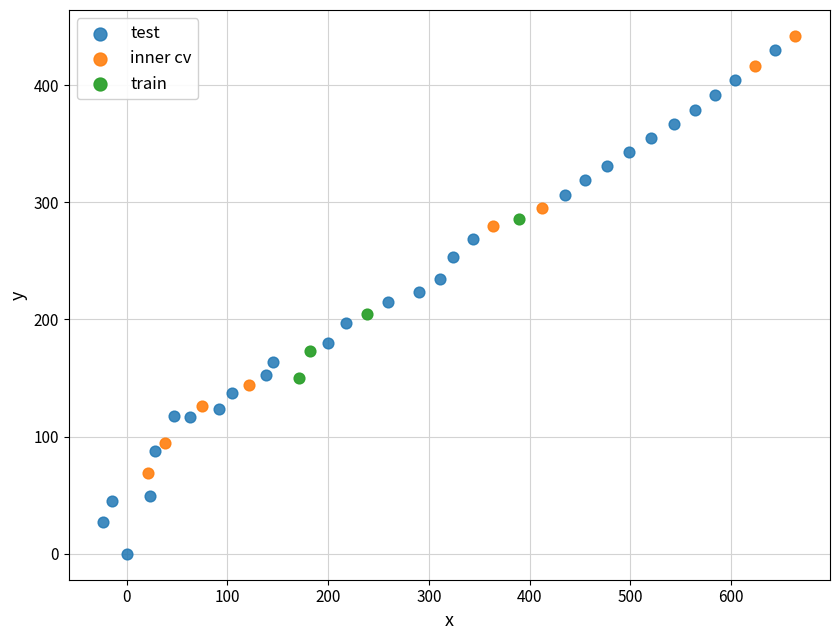

Which series has the widest spread of Y values?

test